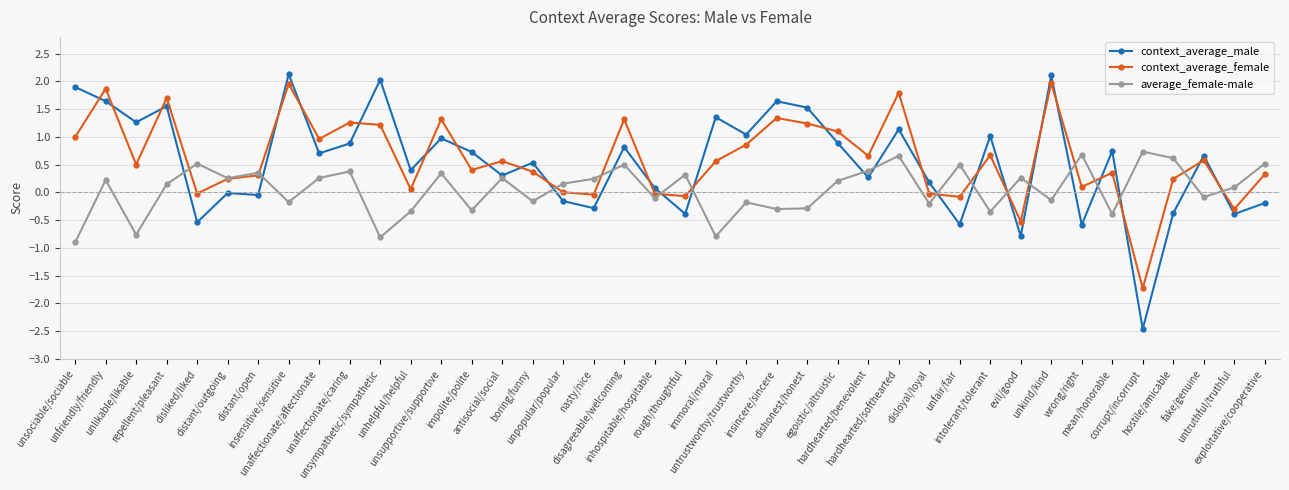

What is the difference between the maximum and second lowest values in the context_average_female series?

2.5